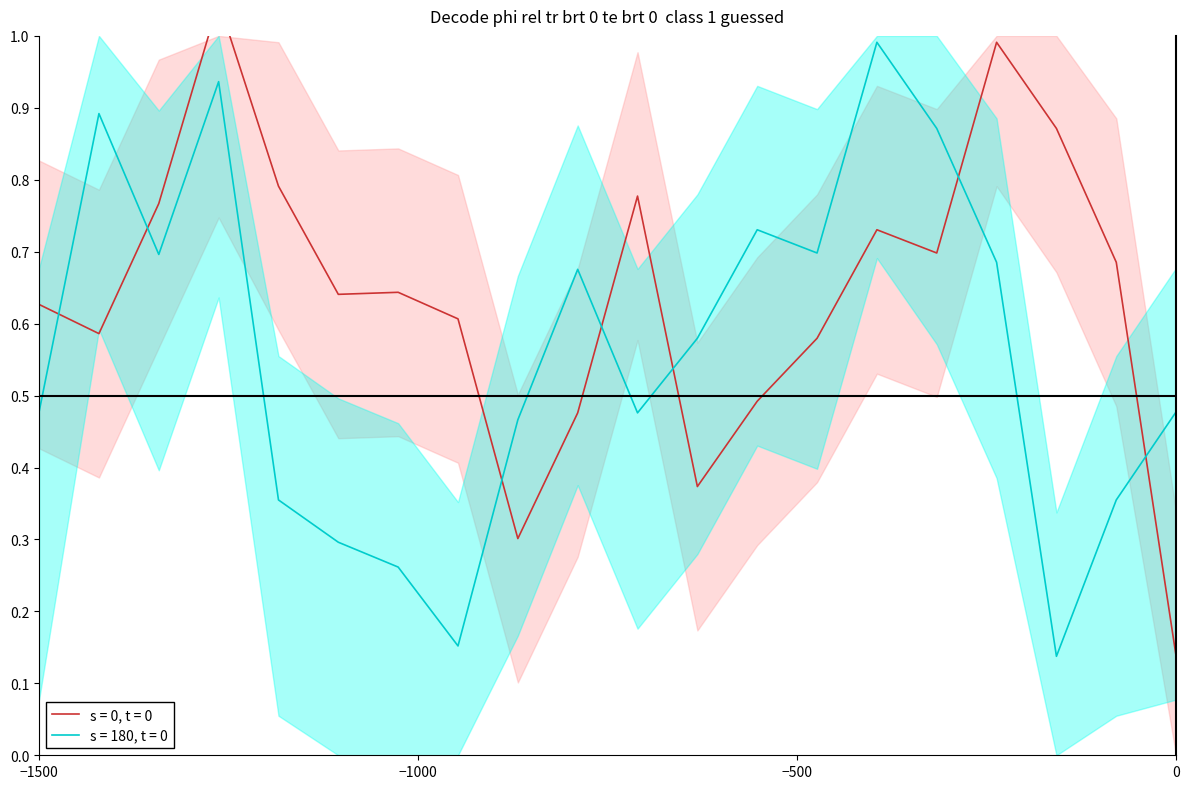

What is the highest value of the s = 180, t = 0 series?

1.0